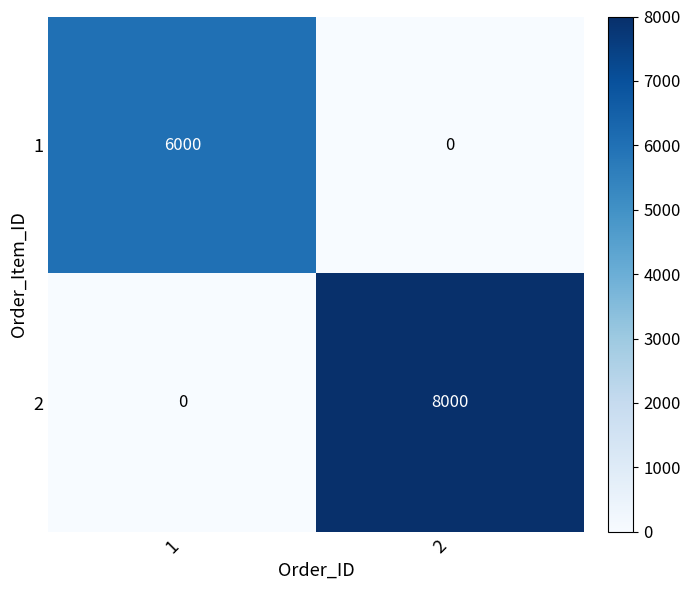

What is the approximate value of 1 at 1, to the nearest 10?

6000